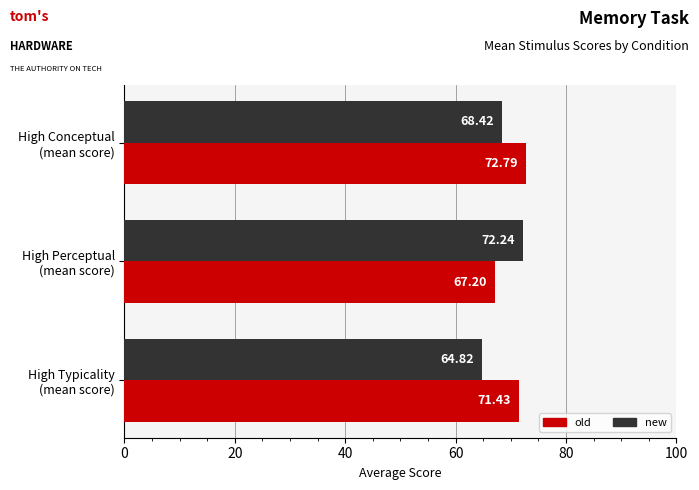

Where is old nearest to the value 69?

High Perceptual
(mean score)